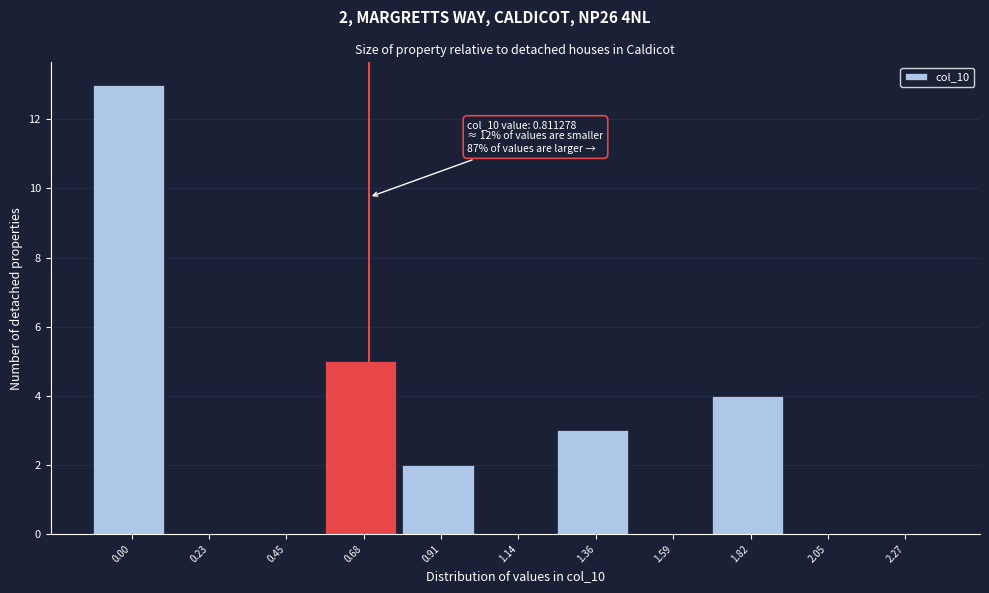

Reading left to right, list all the values displayed in this chart.

0.00=13	0.23=0	0.45=0	0.68=5	0.91=2	1.14=0	1.36=3	1.59=0	1.82=4	2.05=0	2.27=0